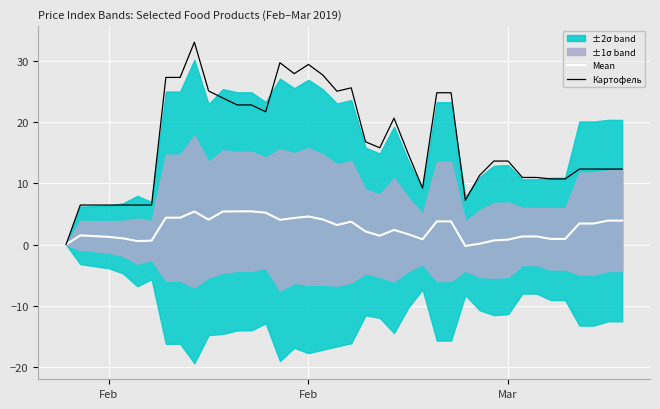

What is the greatest value displayed?

33.1